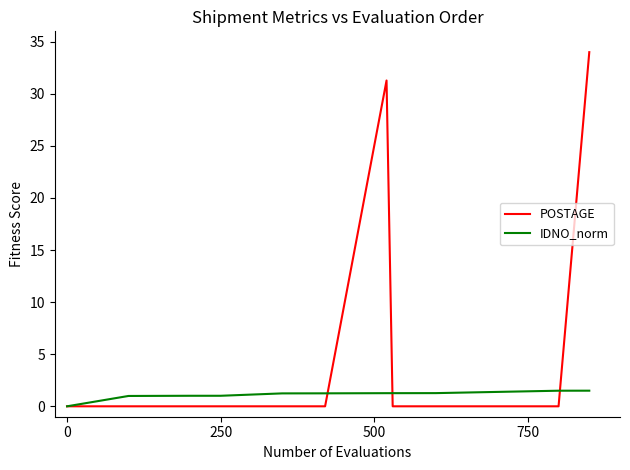

What is the greatest value displayed?

34.0